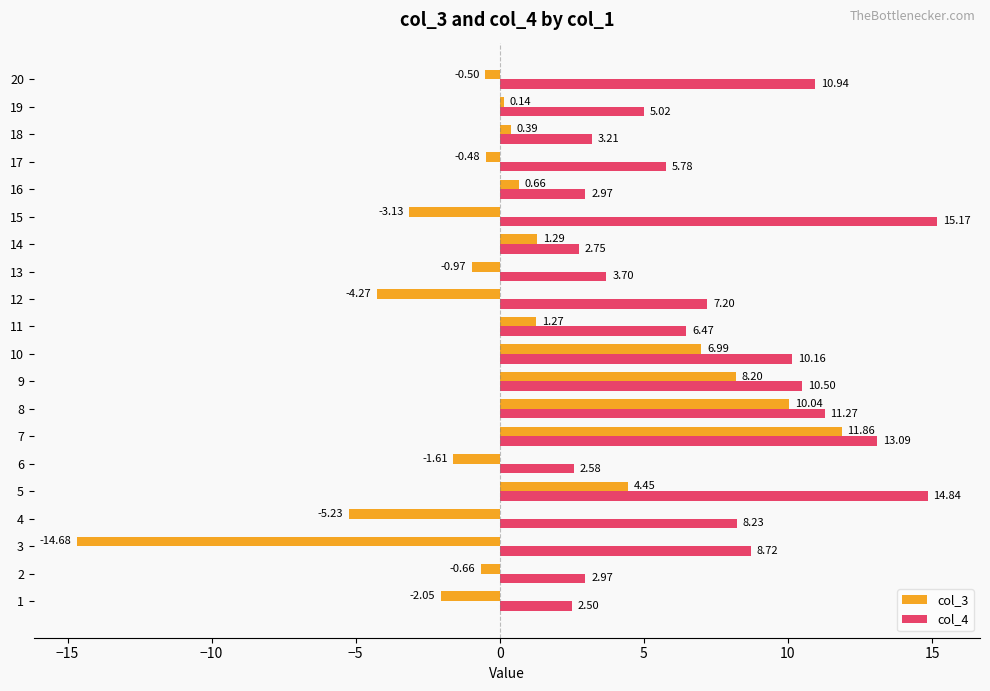

How many values in the col_3 series exceed 0?

10